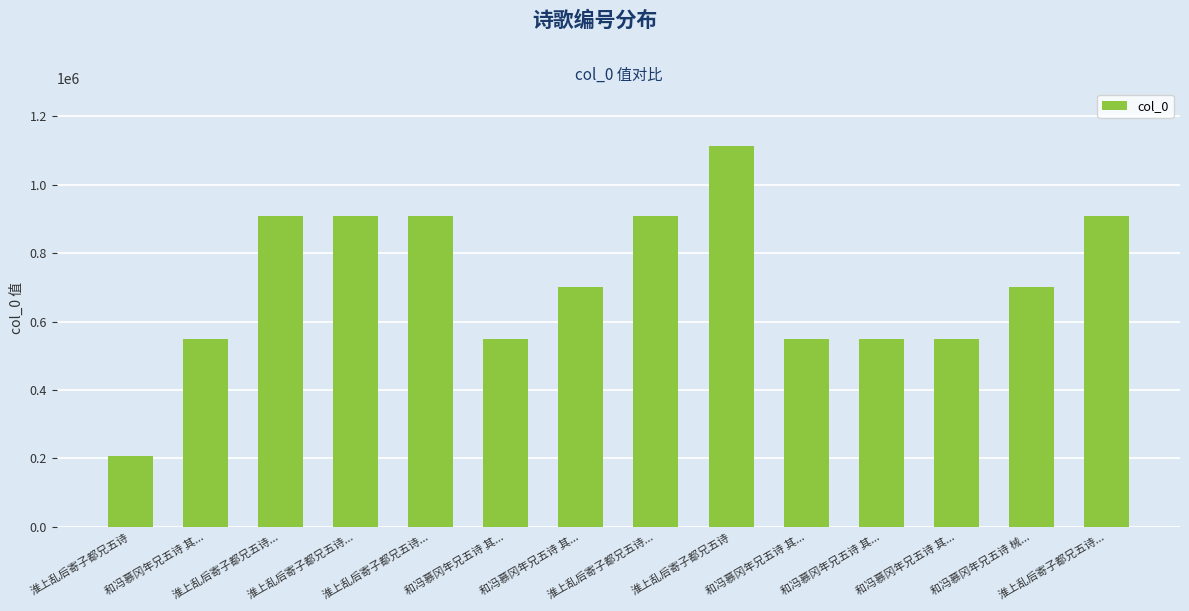

What is the difference between the maximum and minimum values?

908386